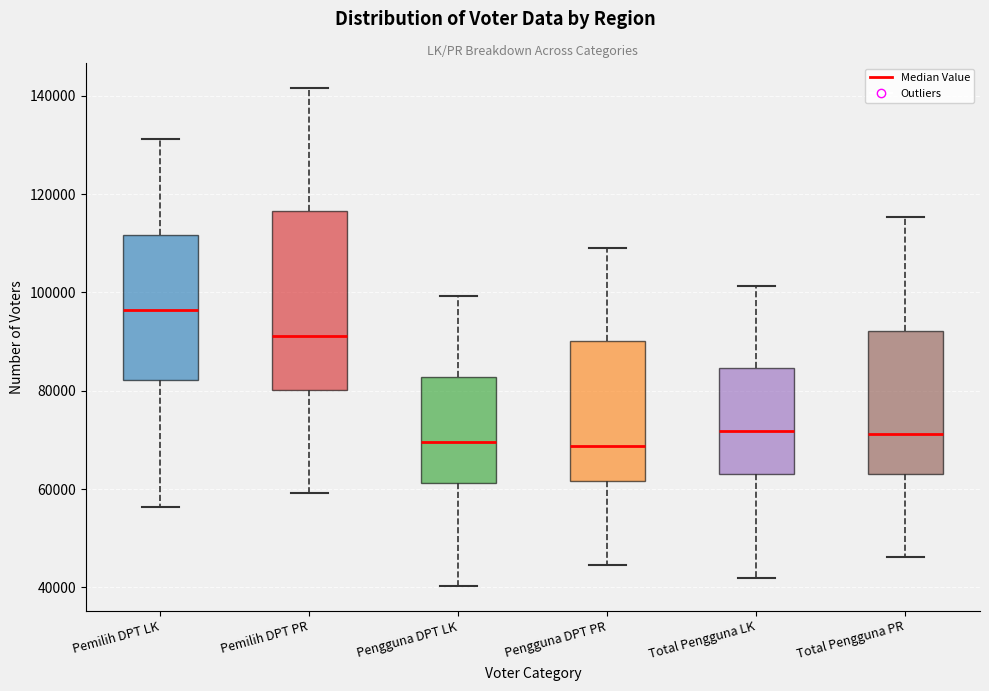

Which box has the highest median line?

Pemilih DPT LK